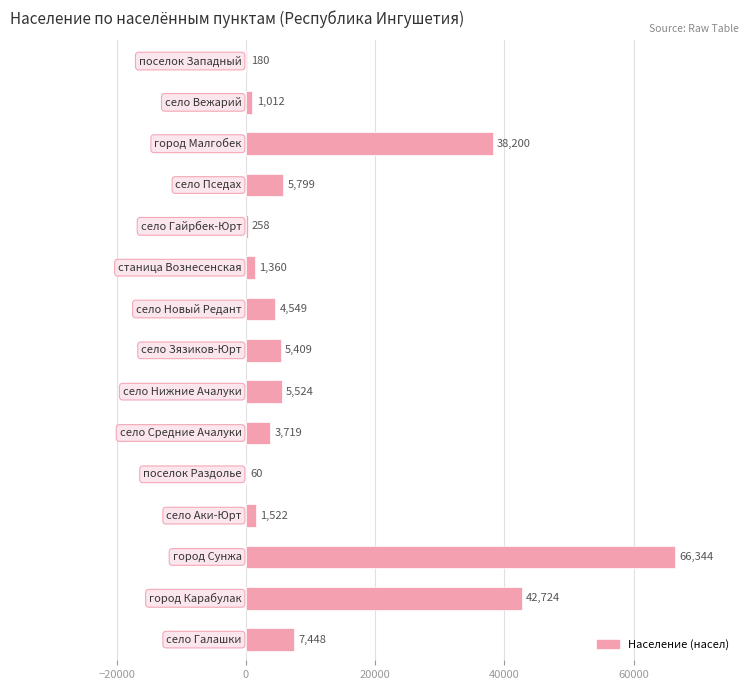

What is the sum of all values?

184108